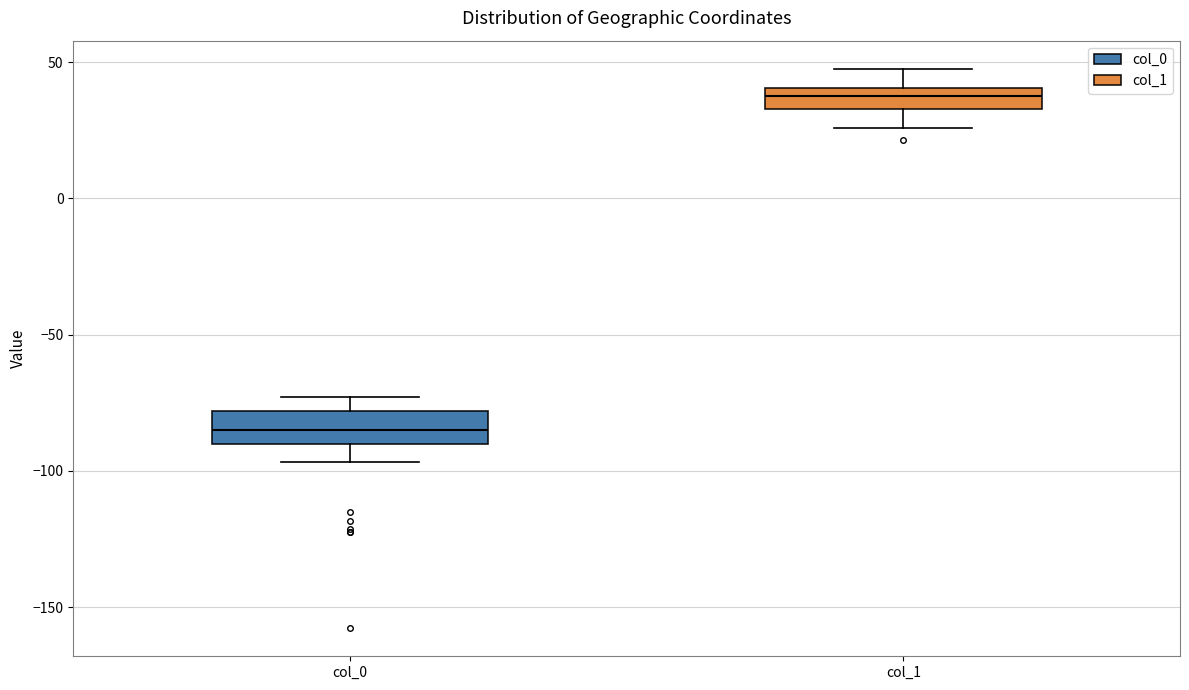

Reading left to right, transcribe this box plot: for each box, give where its median line is, the range the box spans, and where its two whiskers end, as read against the y-axis. The values are not printed on the chart, so give them approximately, as read against the axis.

col_0: median -85, box -90 to -80, whiskers -95 to -75
col_1: median 40 (inside the box), box 35 to 40, whiskers 25 to 50